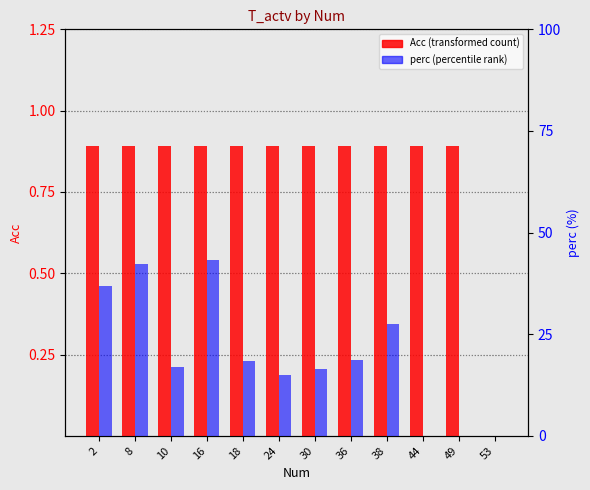

What is the difference between the second highest and second lowest values in the perc (percentile rank within sample) series?

42.1